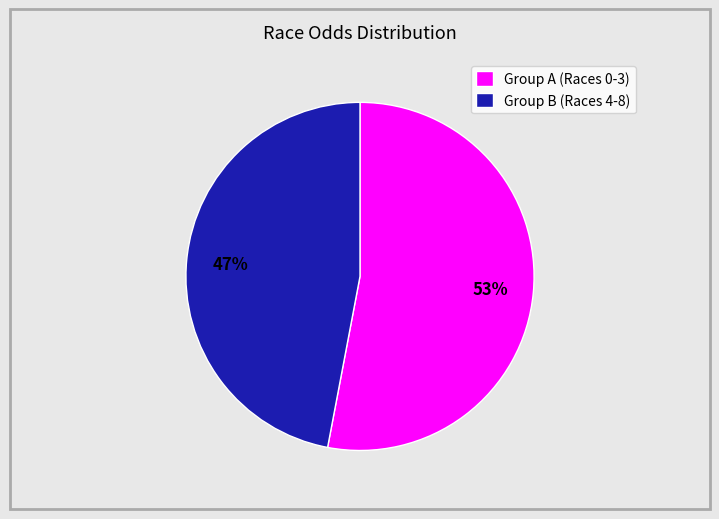

Is the sum of Group A (Races 0-3) and Group B (Races 4-8) greater than half?

Yes